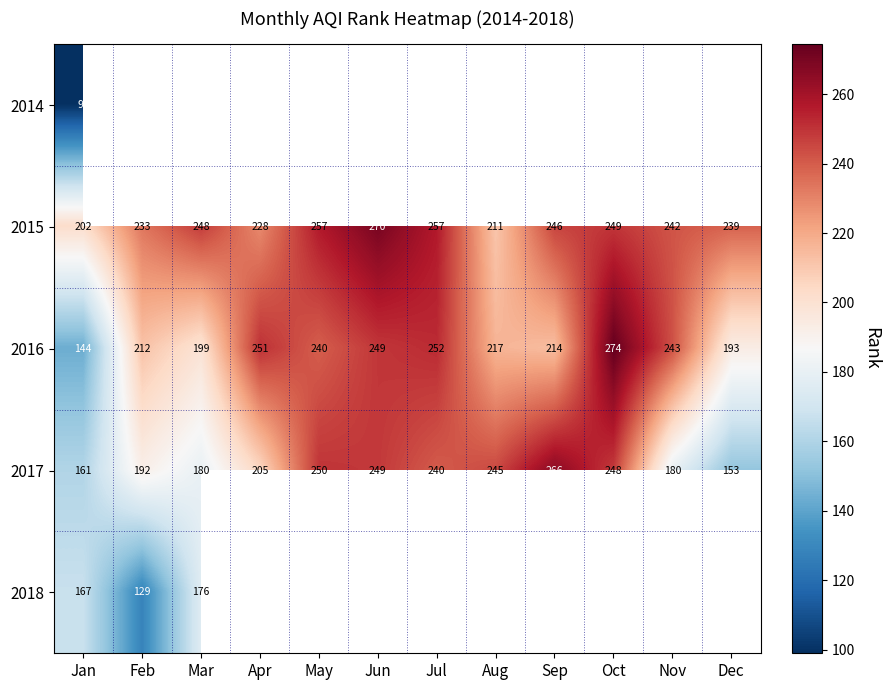

List the labels in order of 2016 value, largest first.

Oct, Jul, Apr, Jun, Nov, May, Aug, Sep, Feb, Mar, Dec, Jan